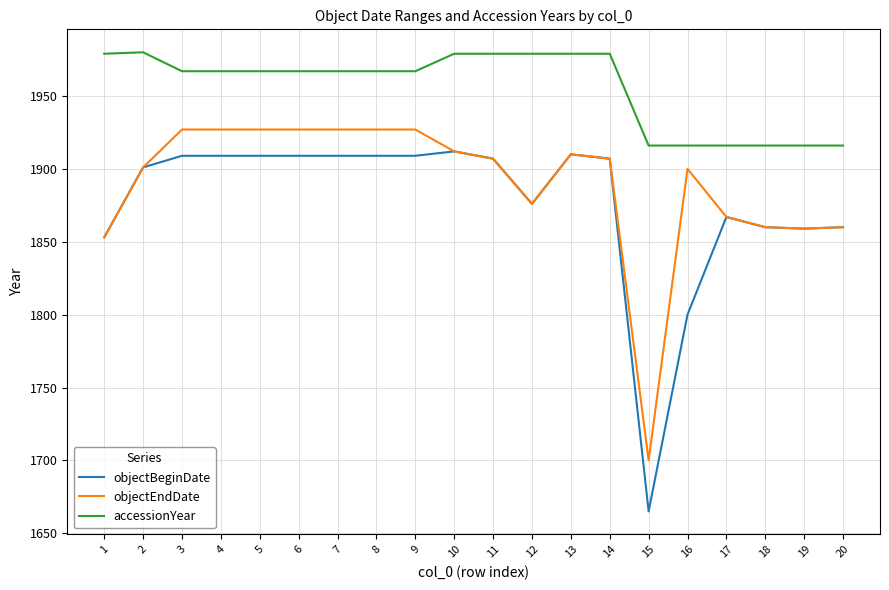

At which label does objectBeginDate first exceed 1907?

3